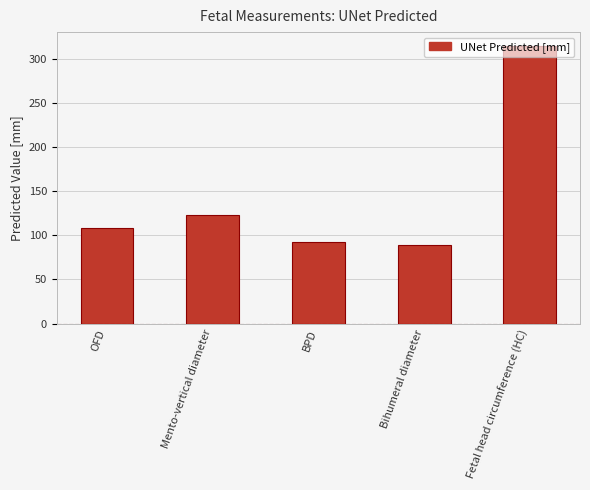

What is the value of the 1st bar from the left?

108.2